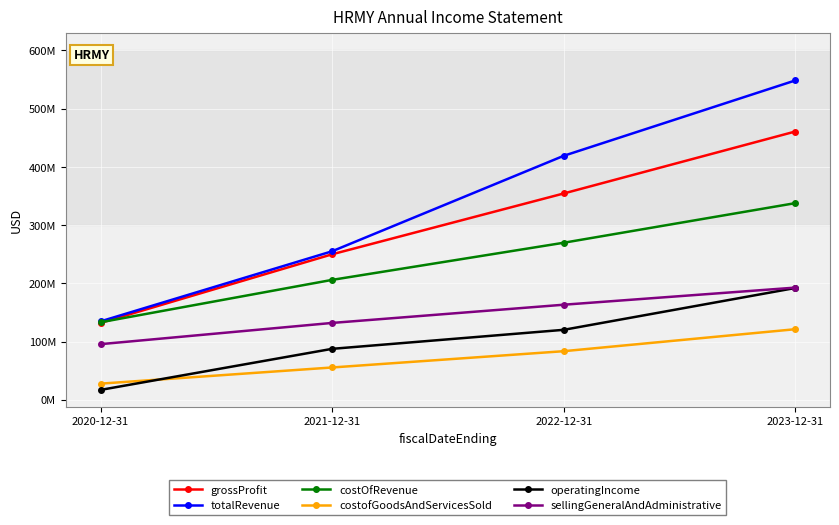

Is this an area chart (filled region under the line)?

No